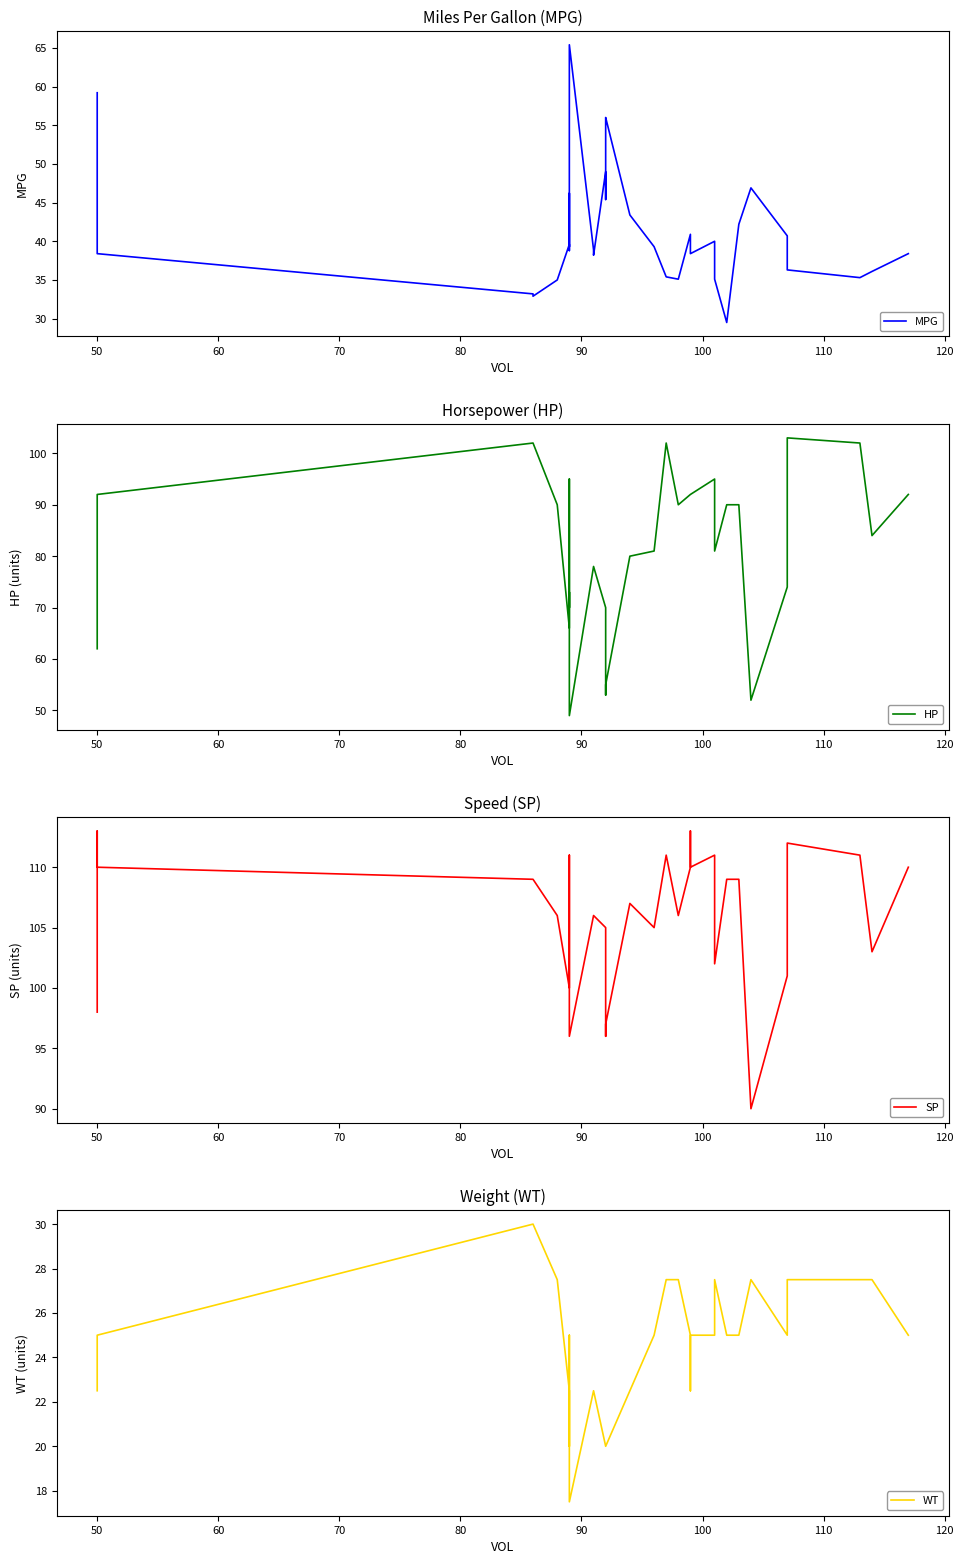

Rank the series by their average value, from highest to lowest.

SP, HP, MPG, WT